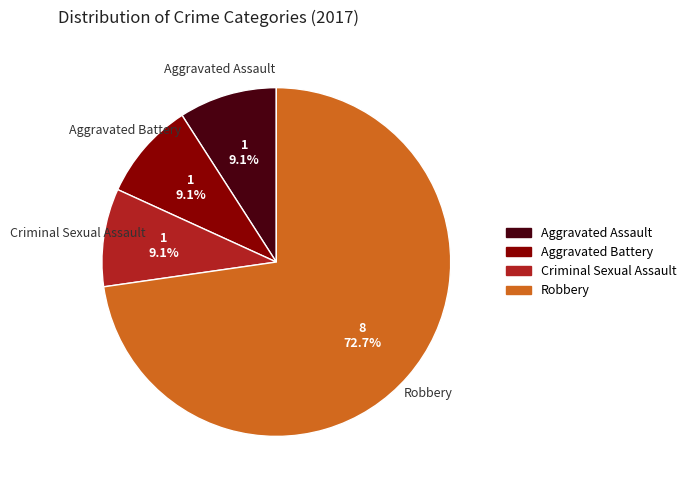

To the nearest percent, what is the combined percentage of Aggravated Assault and Criminal Sexual Assault?

18%